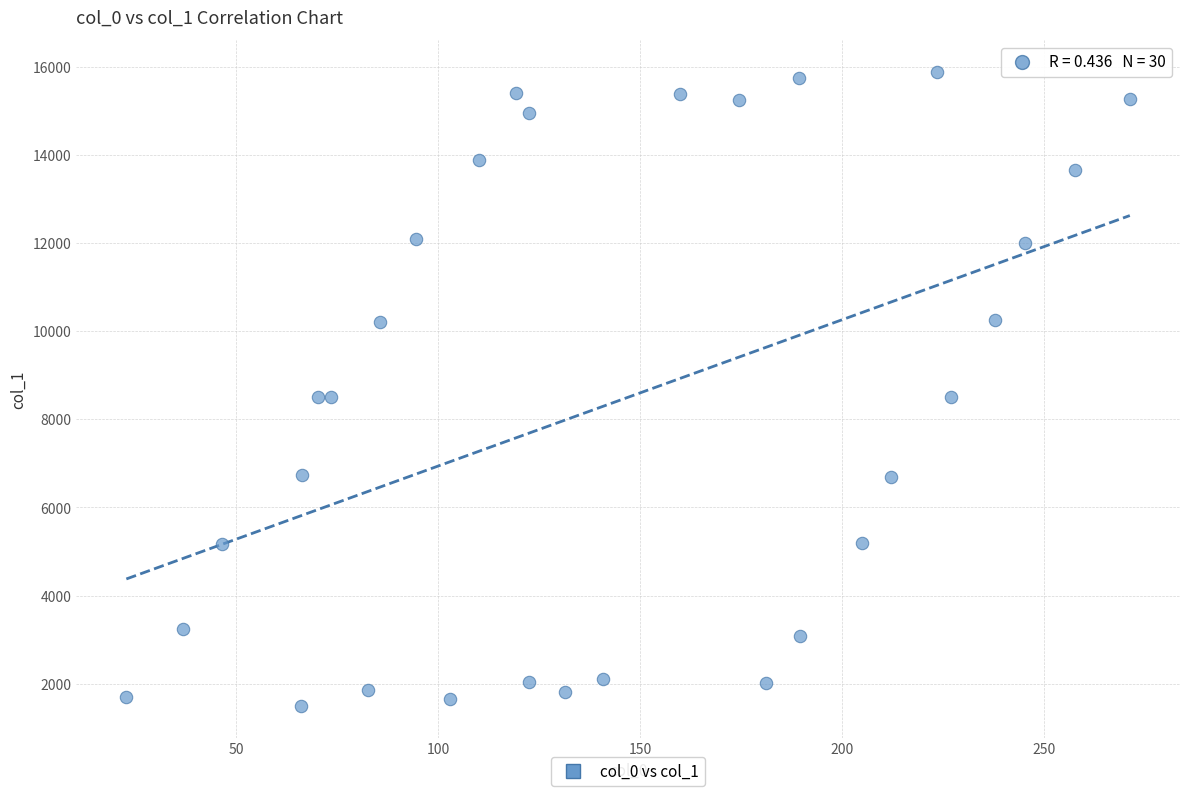

What is the range of Y values (max minus min)?

14385.0